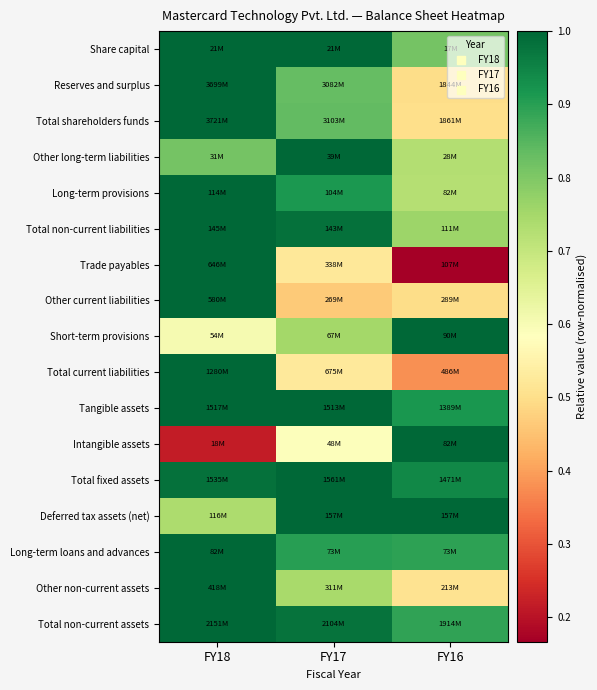

At how many categories does at least one series exceed 0?

3